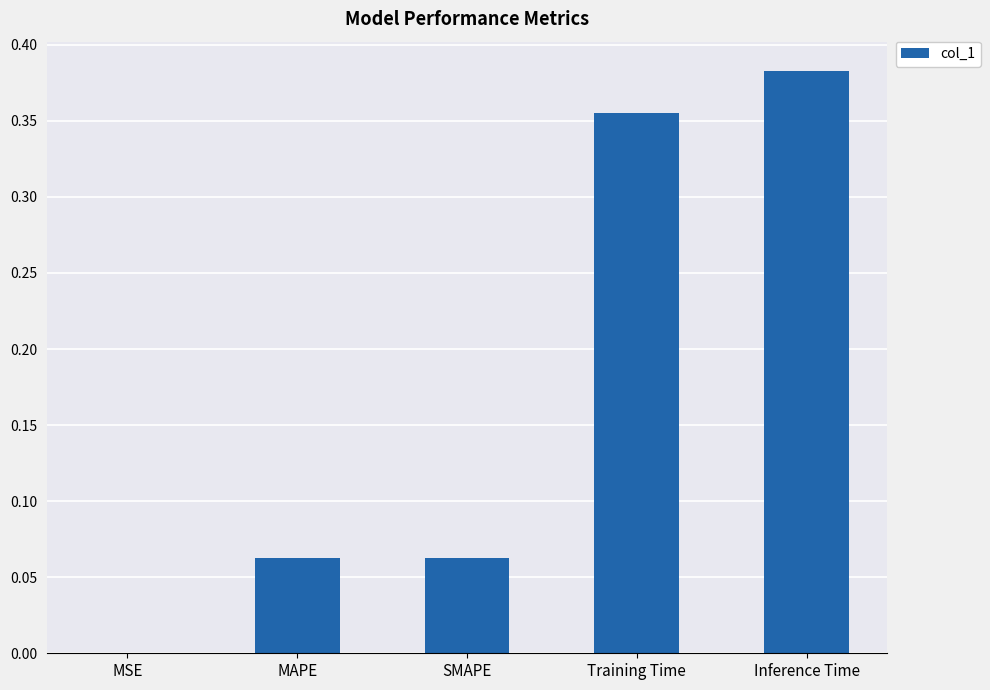

What is the change in value from SMAPE to Training Time?

+0.3